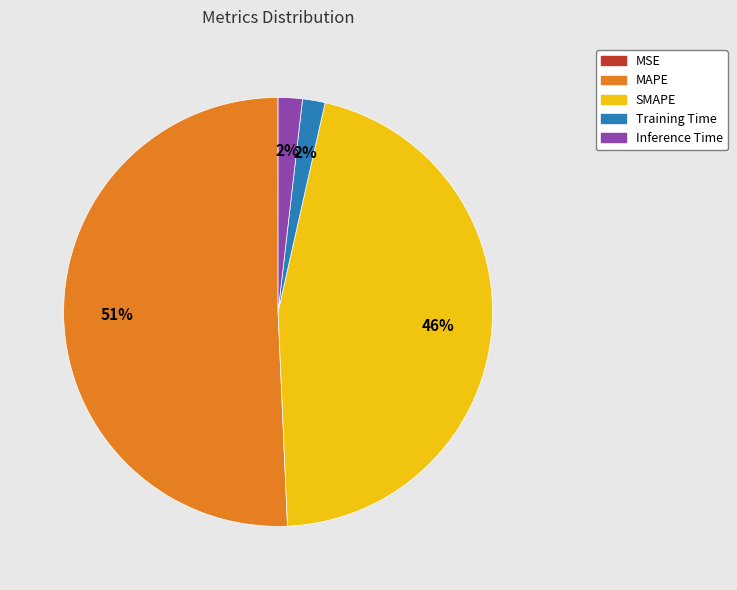

Is there any slice that represents more than half of the pie?

Yes